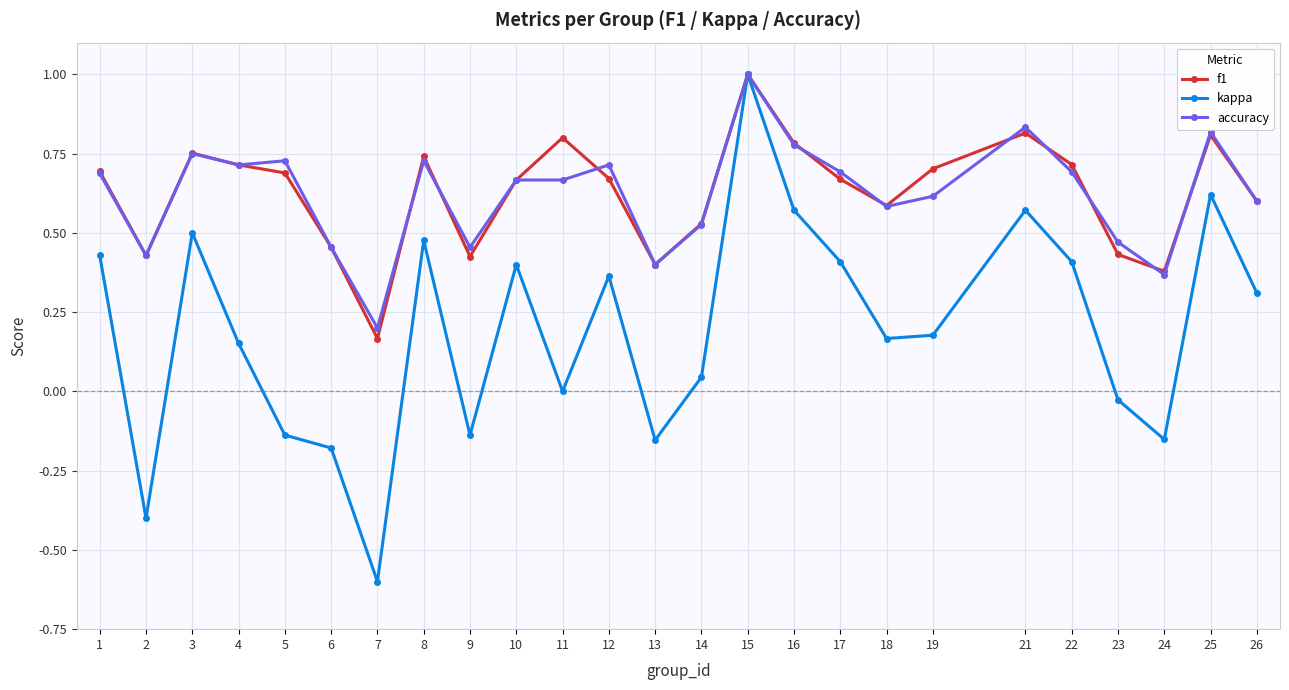

Where is the first local minimum for kappa?

2